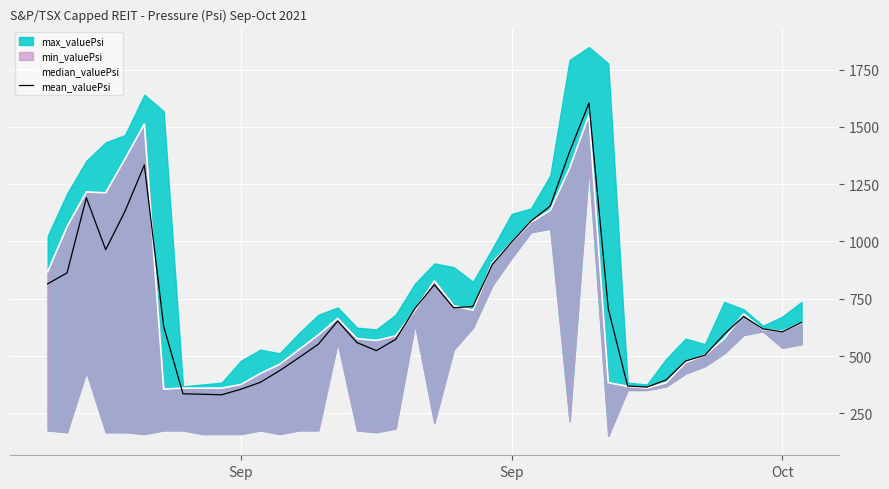

What is the difference between the maximum and minimum values in the mean_valuePsi series?

1272.4